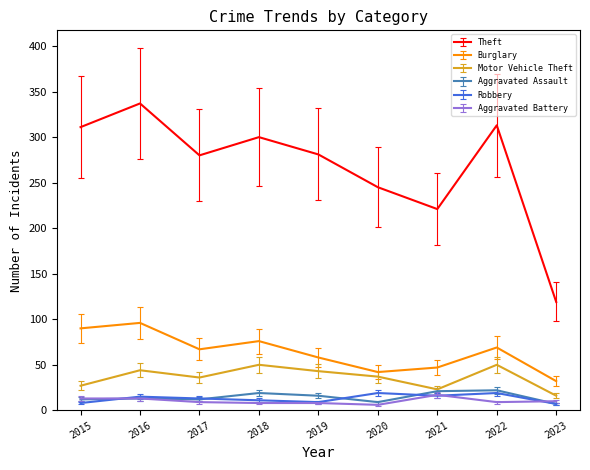

At which category does the chart reach its peak across all series?

2016